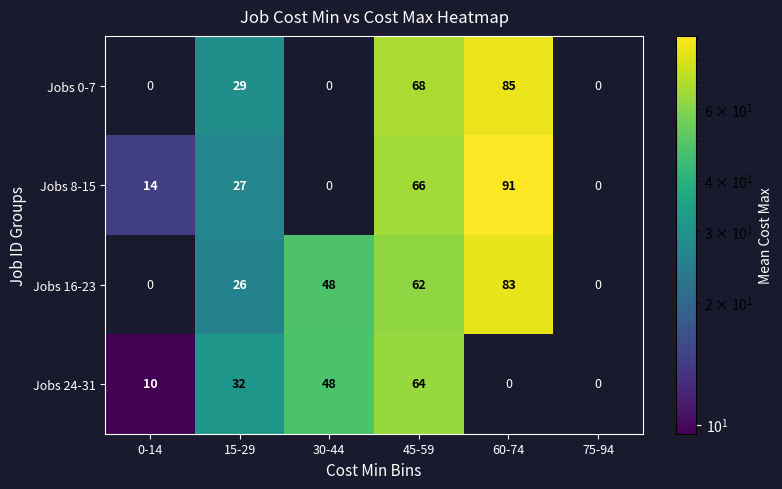

Which category has the highest value in the Jobs 8-15 series?

60-74